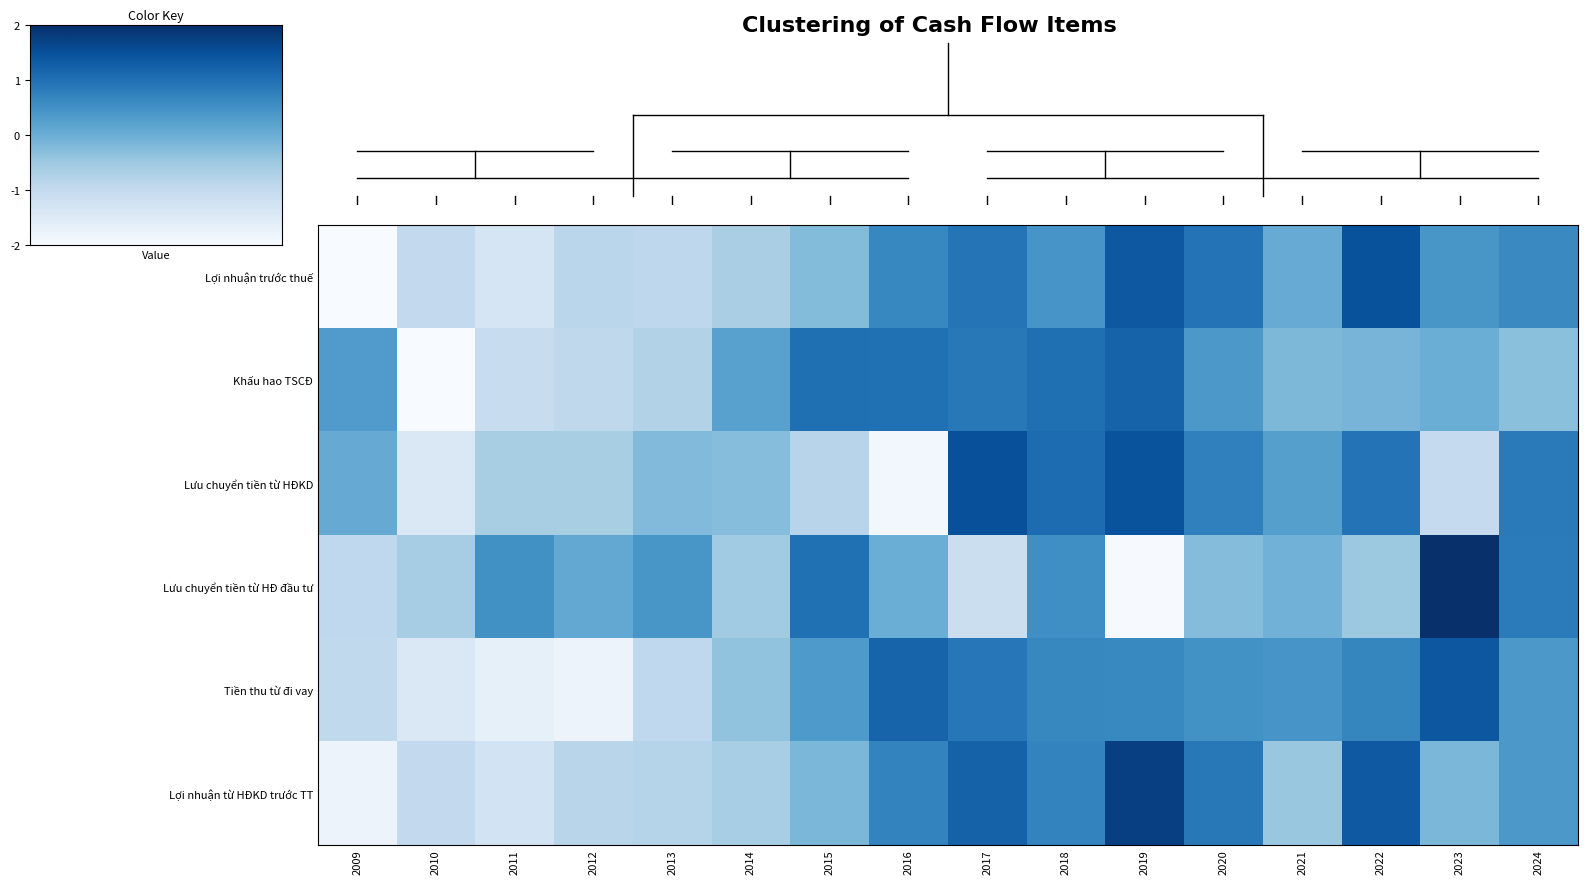

List the series in order of their peak value, highest first.

Lưu chuyển tiền từ HĐ đầu tư, Lợi nhuận từ HĐKD trước TT, Lưu chuyển tiền từ HĐKD, Lợi nhuận trước thuế, Tiền thu từ đi vay, Khấu hao TSCĐ